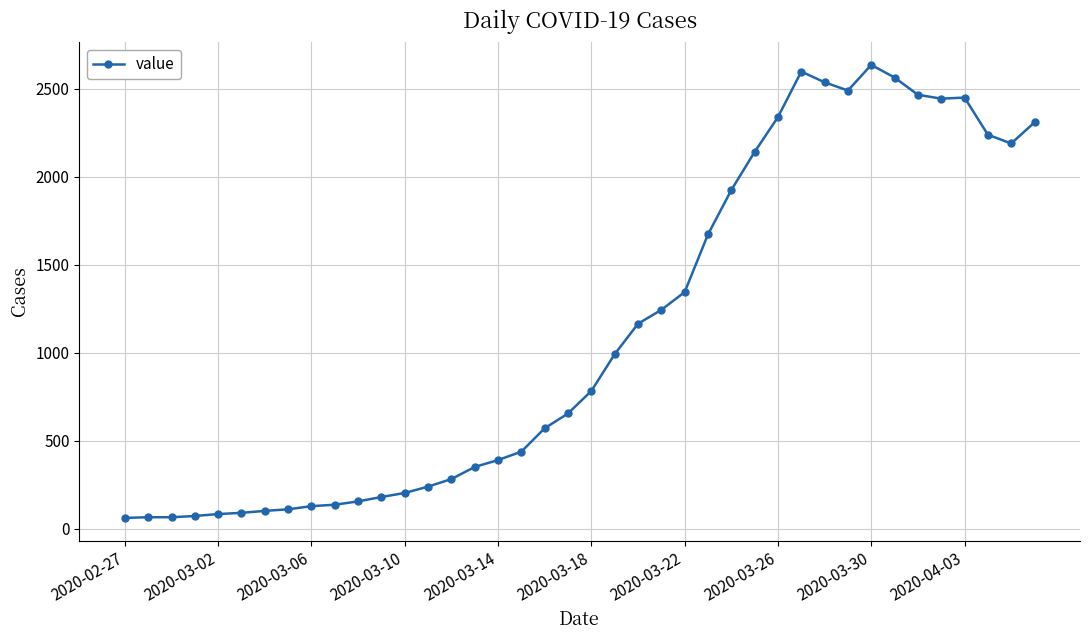

What is the value of the 26th point from the left?

1673